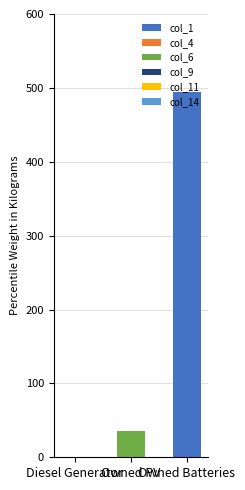

Are the bars grouped side by side (vs. stacked)?

No